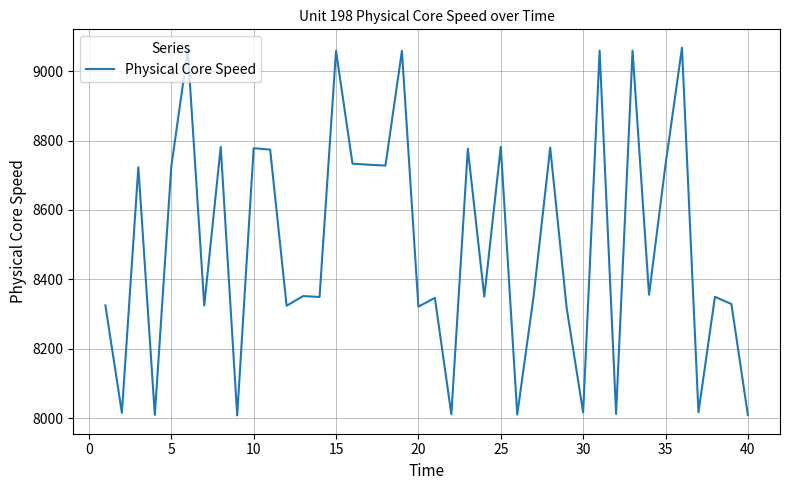

What is the minimum value shown in the chart?

8007.9